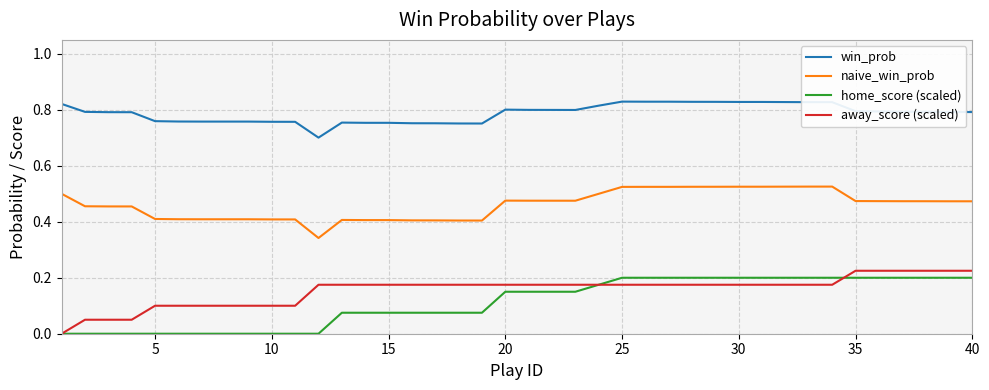

Which series has the largest total across all categories?

win_prob